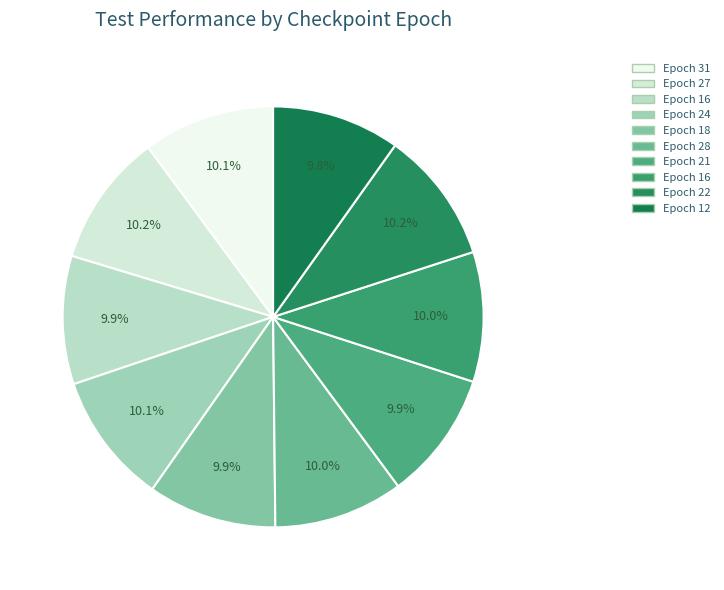

Is there a majority slice in this chart?

No